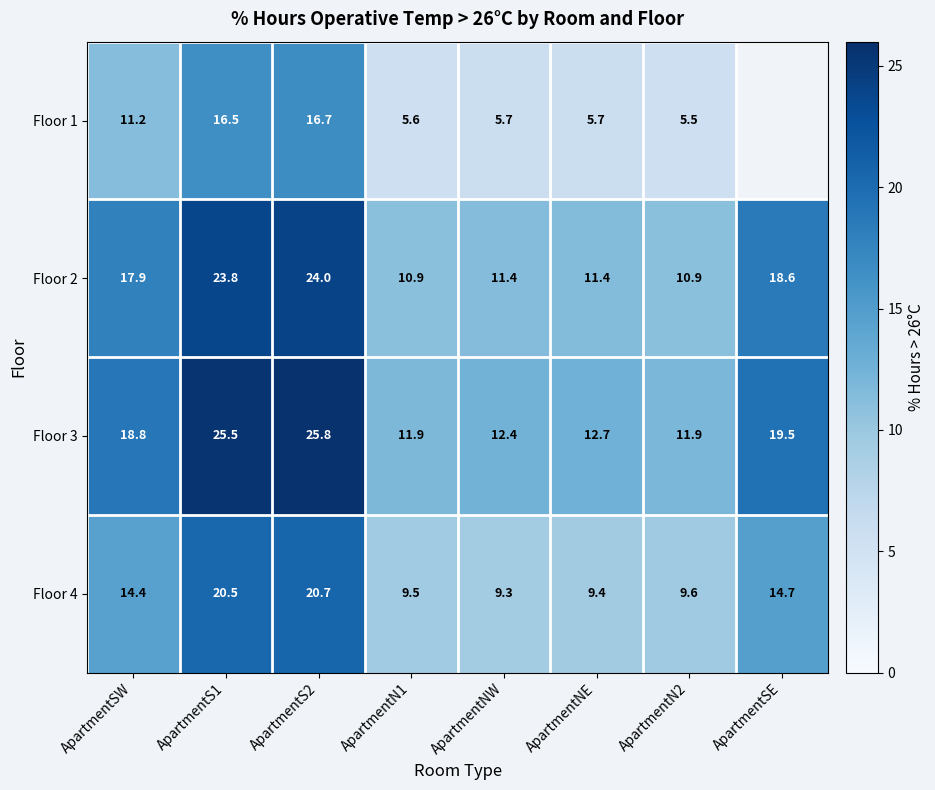

Is the value of Floor 4 at ApartmentN2 greater than the value of Floor 3 at ApartmentN2?

No